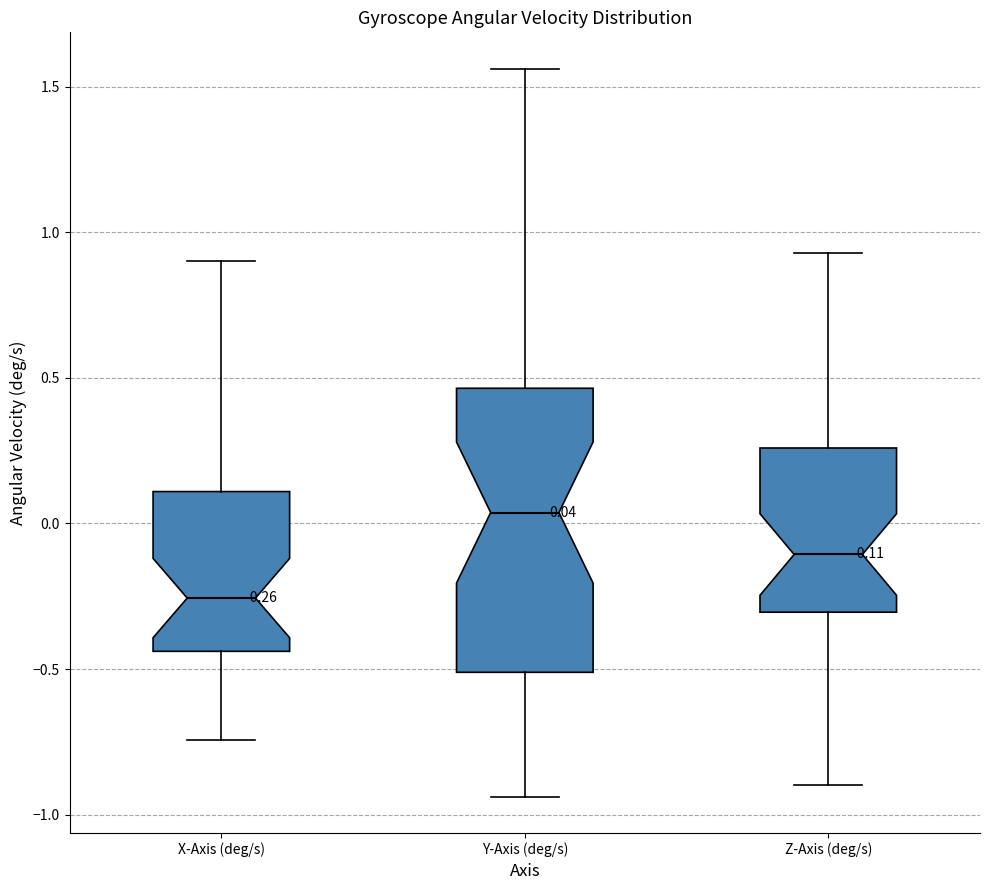

Comparing the boxes themselves (not the whiskers), which one is the tallest?

Y-Axis (deg/s)